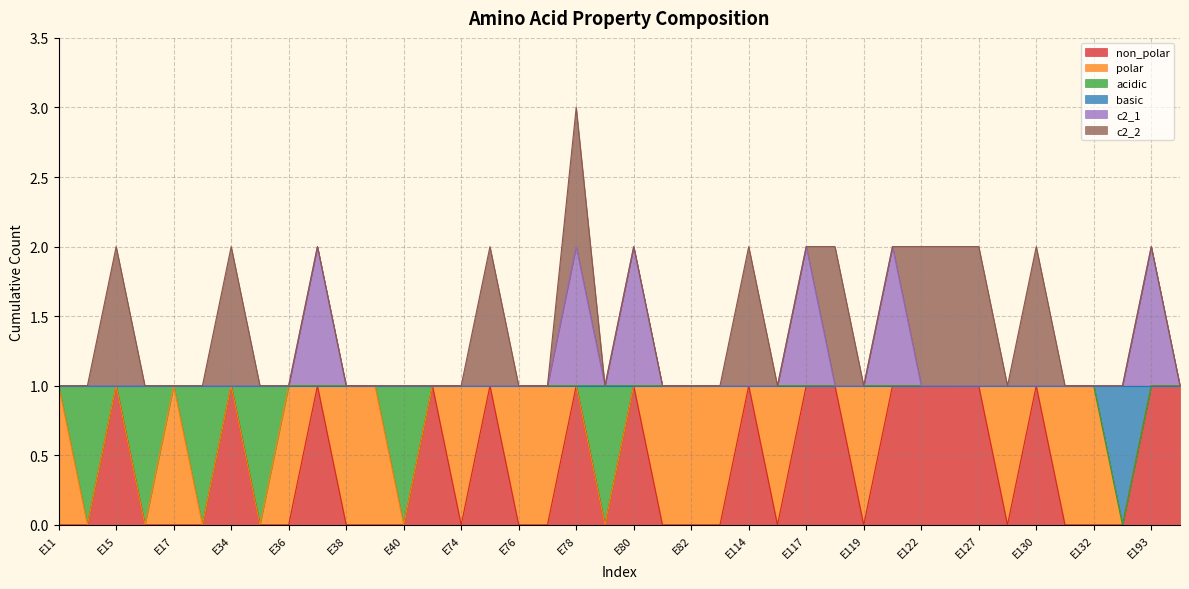

At which category is the sum across all series the highest?

E78